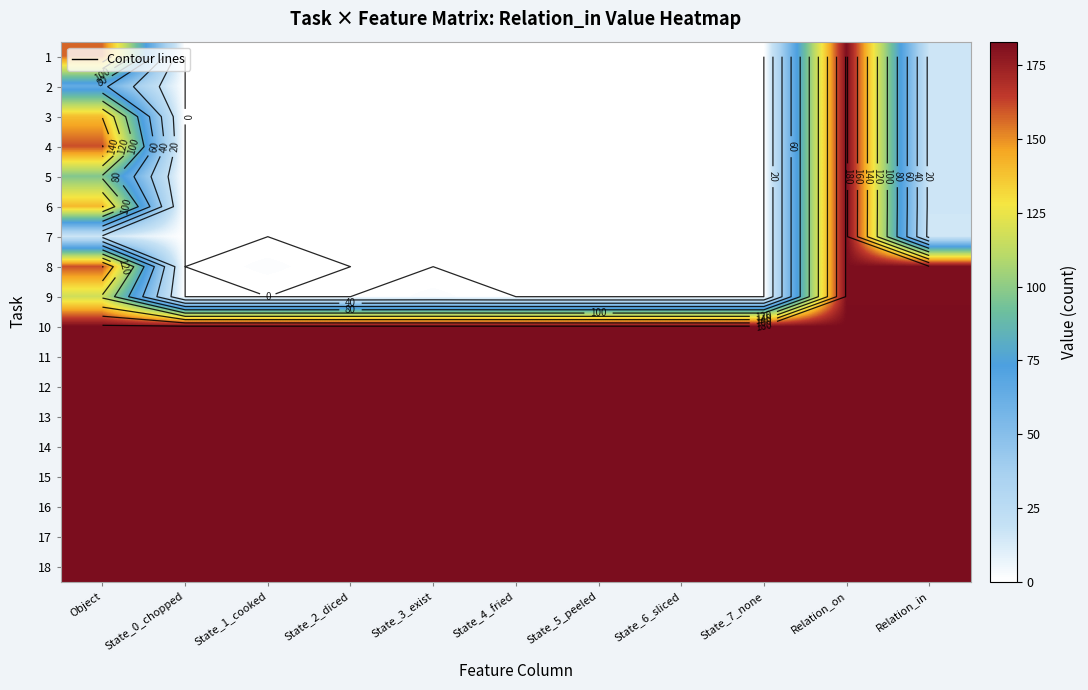

What is the maximum value shown in the chart?

183